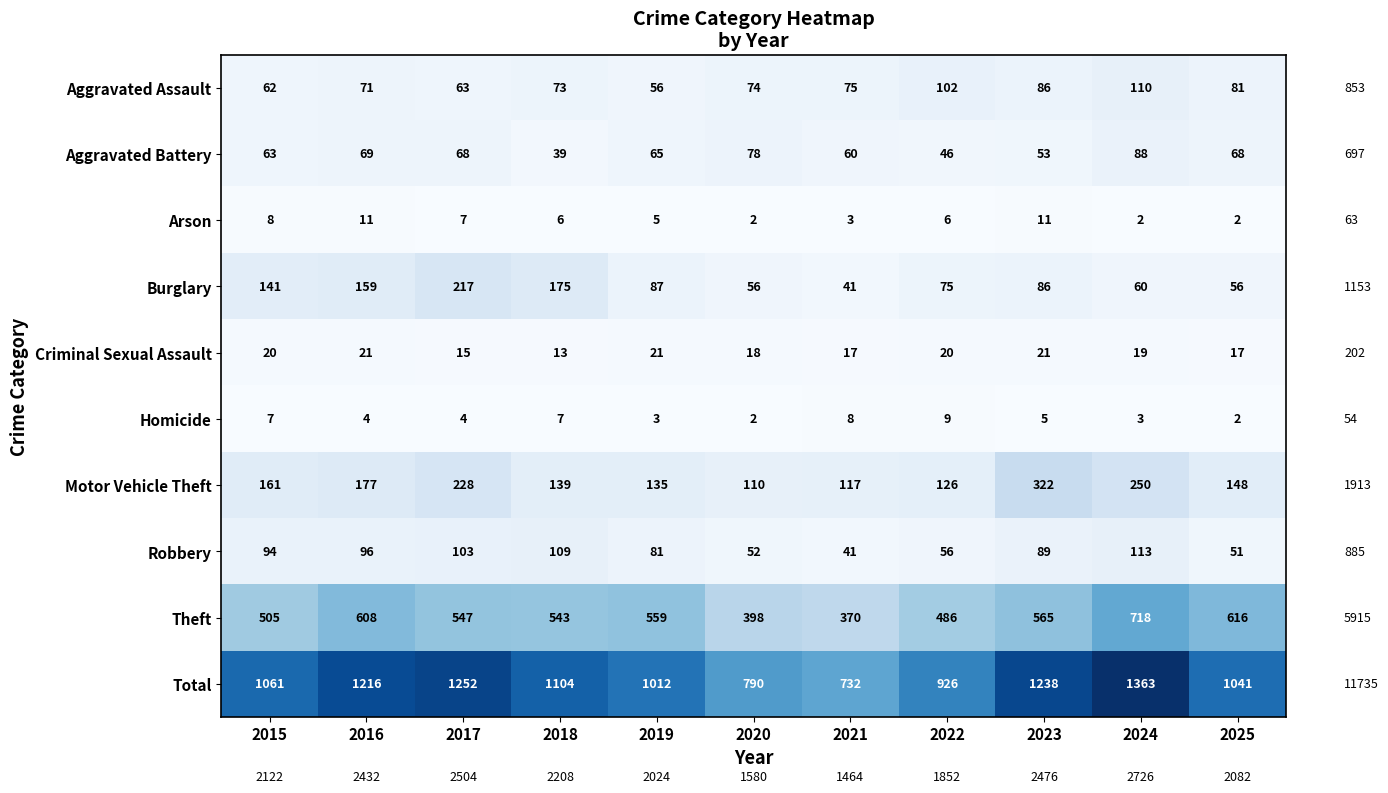

Where does the Motor Vehicle Theft series first go above 148?

2015